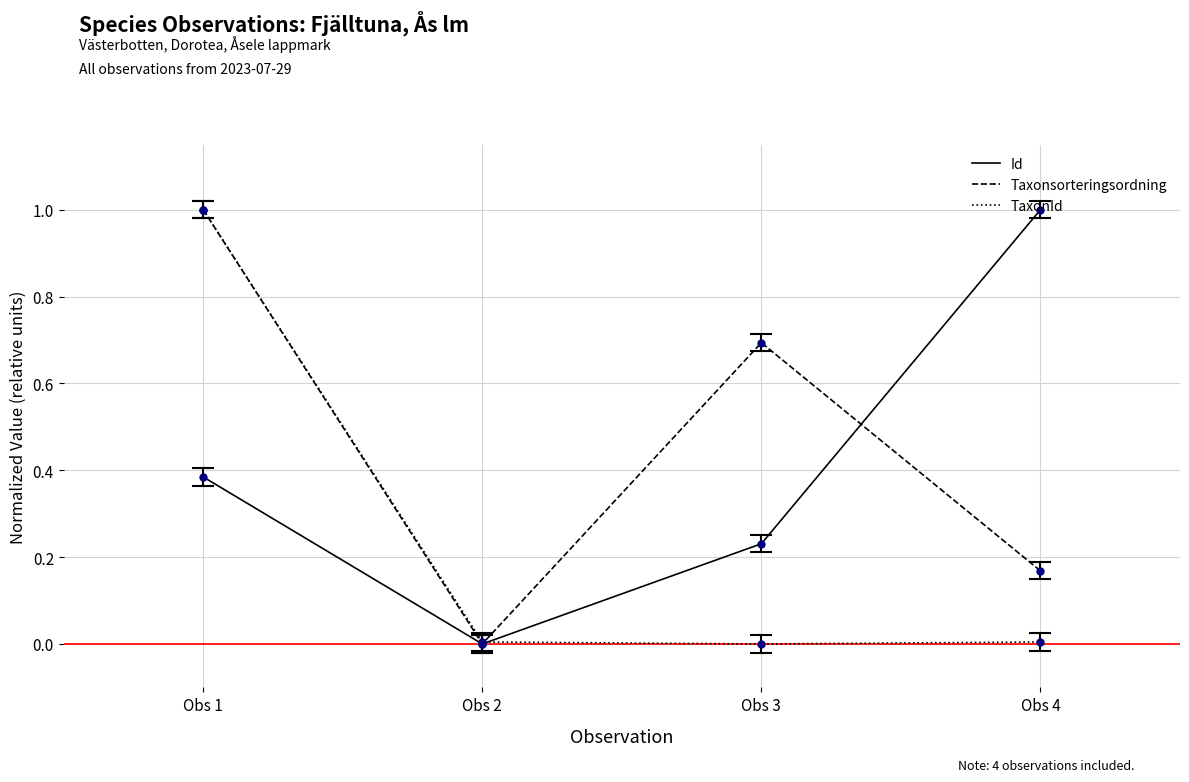

What is the sum of the Id values at Obs 1 and Obs 4?

1.4